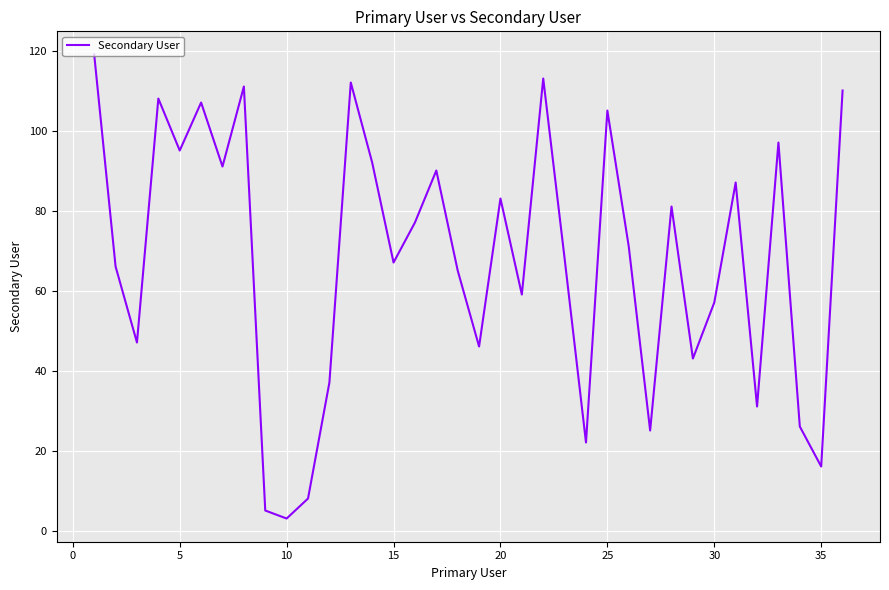

How many interior local valleys (lower than both neighbors) does the data have?

12